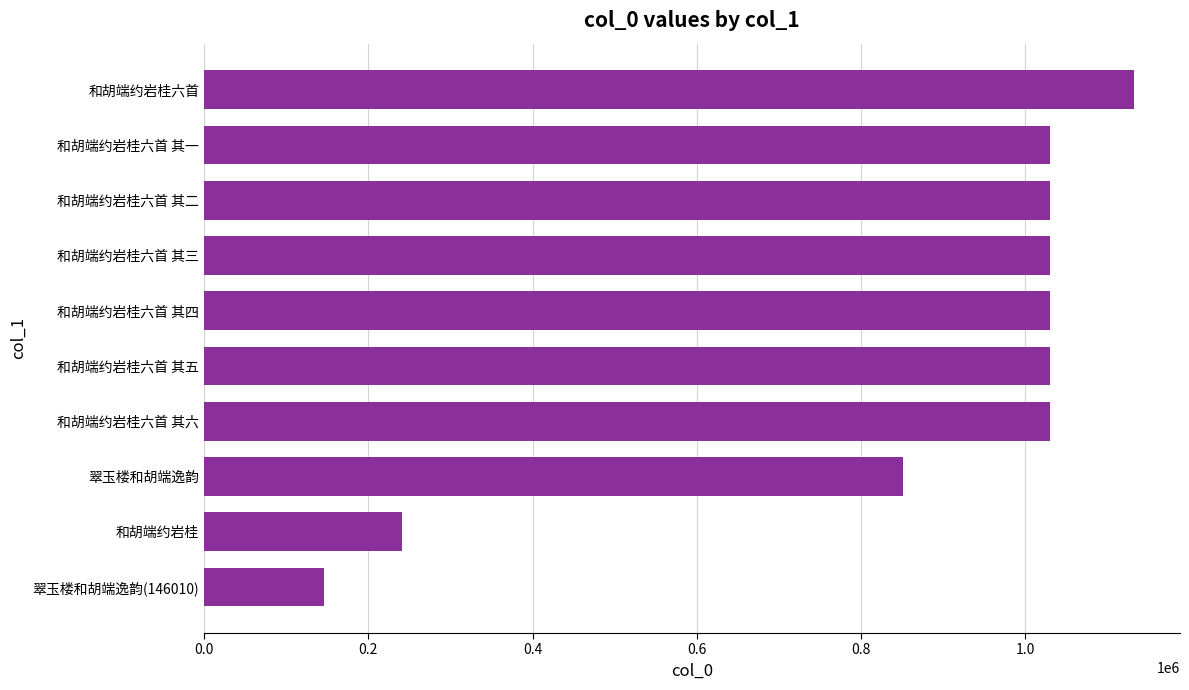

How many bars are there in total?

10